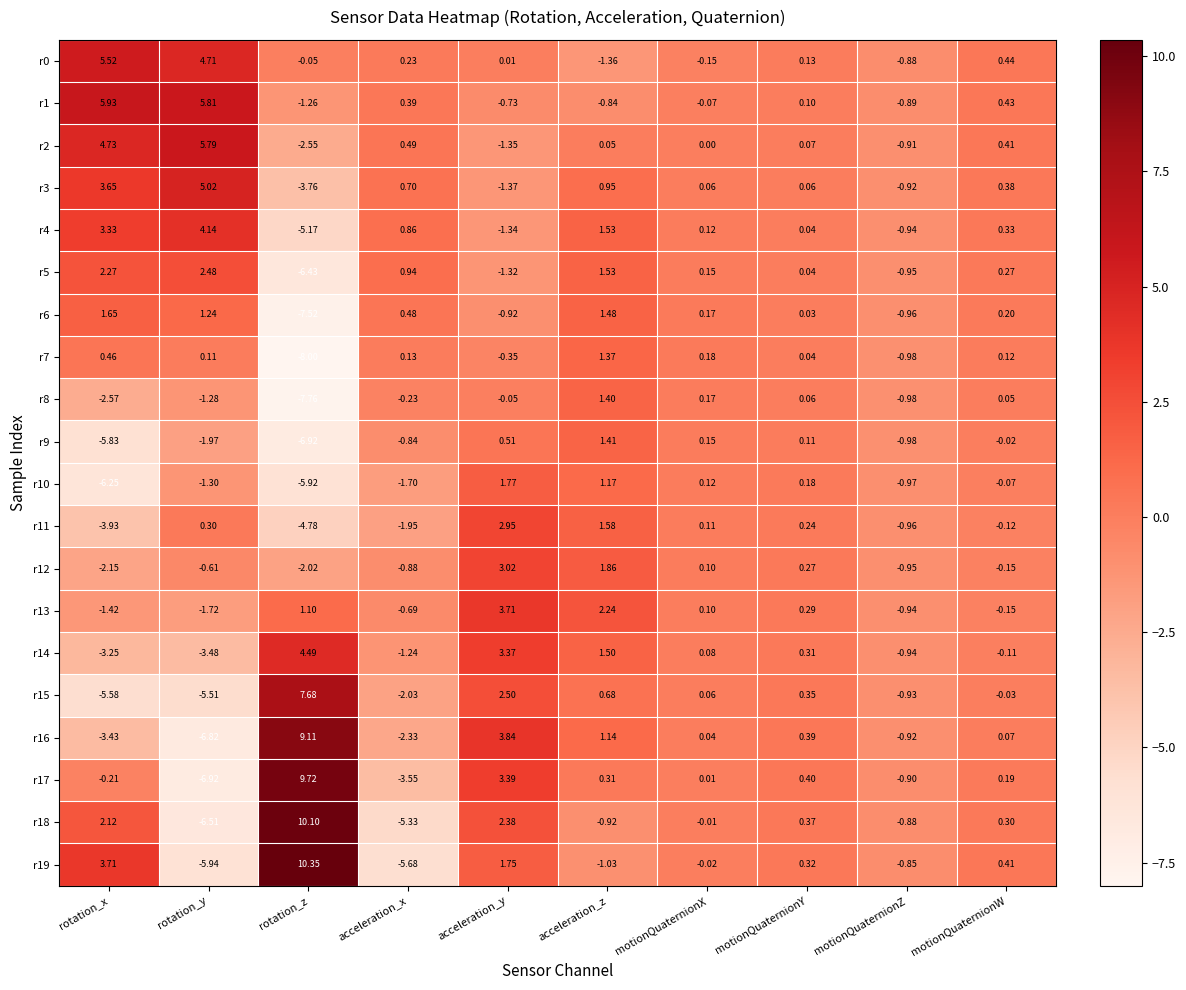

Which series has the widest spread of values?

r17